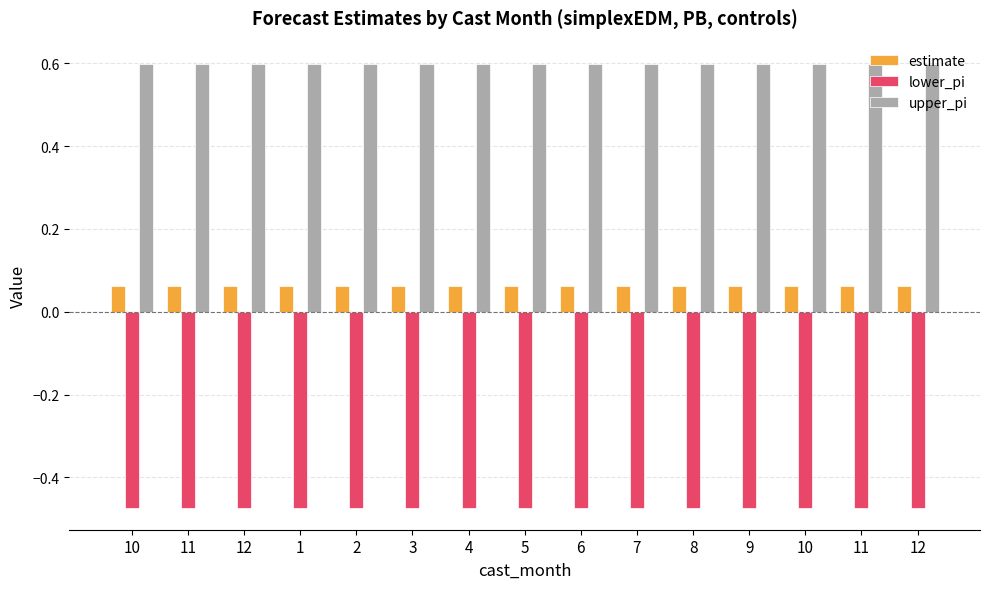

Rank the categories by lower_pi value from lowest to highest.

10, 11, 12, 1, 2, 3, 4, 5, 6, 7, 8, 9, 10, 11, 12